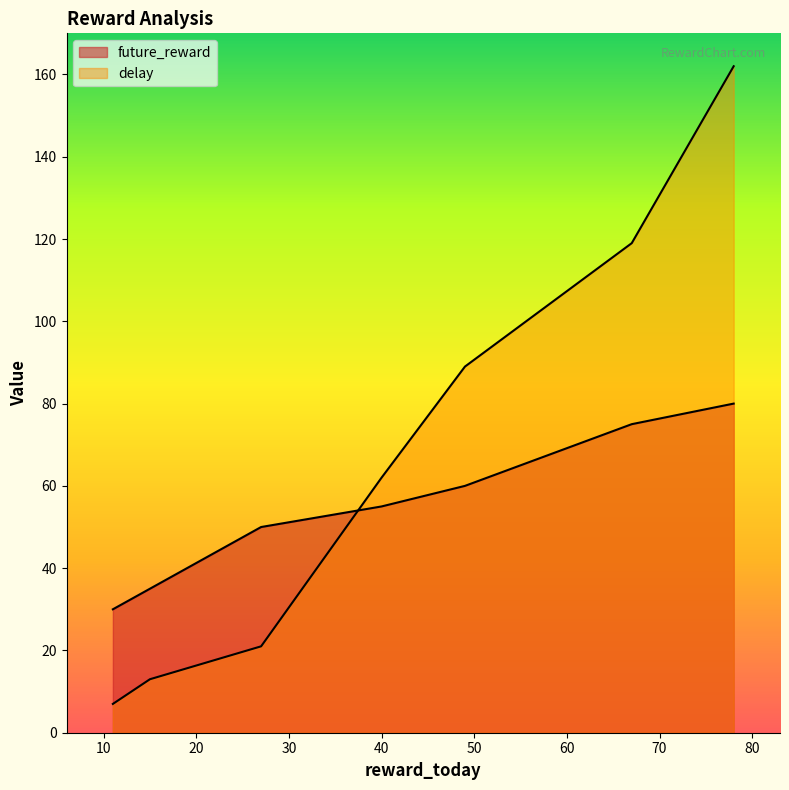

True or false: delay and future_reward cross at least once.

True